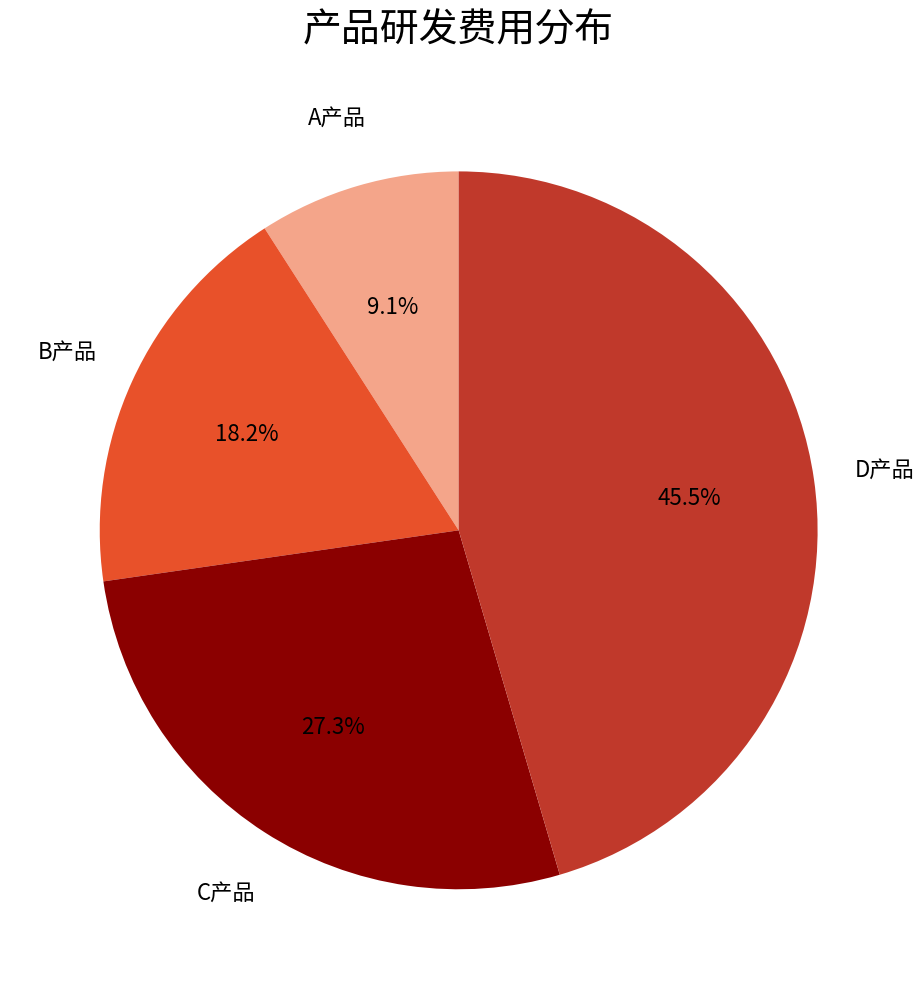

Does any single category account for the majority?

No